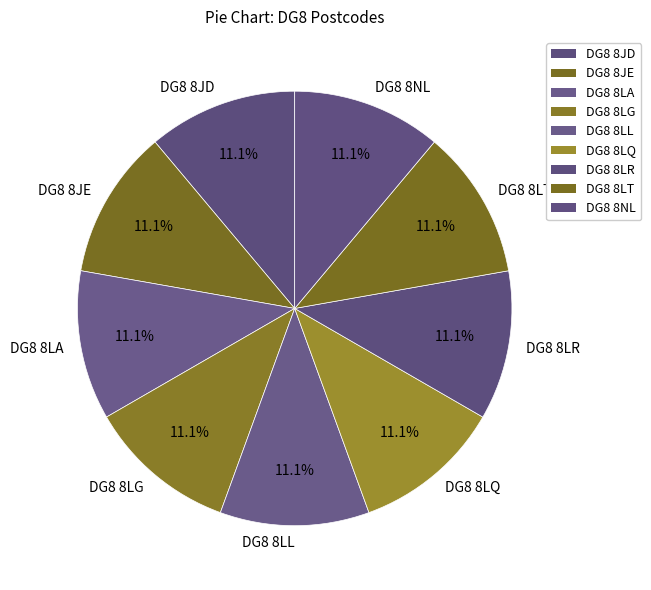

Is DG8 8LA the majority of the pie?

No